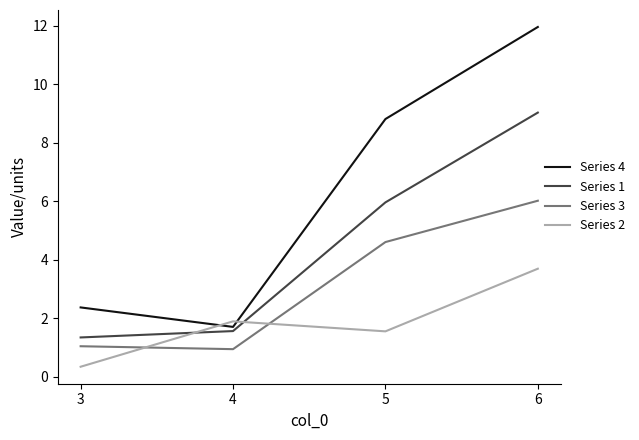

At which label does Series 1 first exceed 5?

5